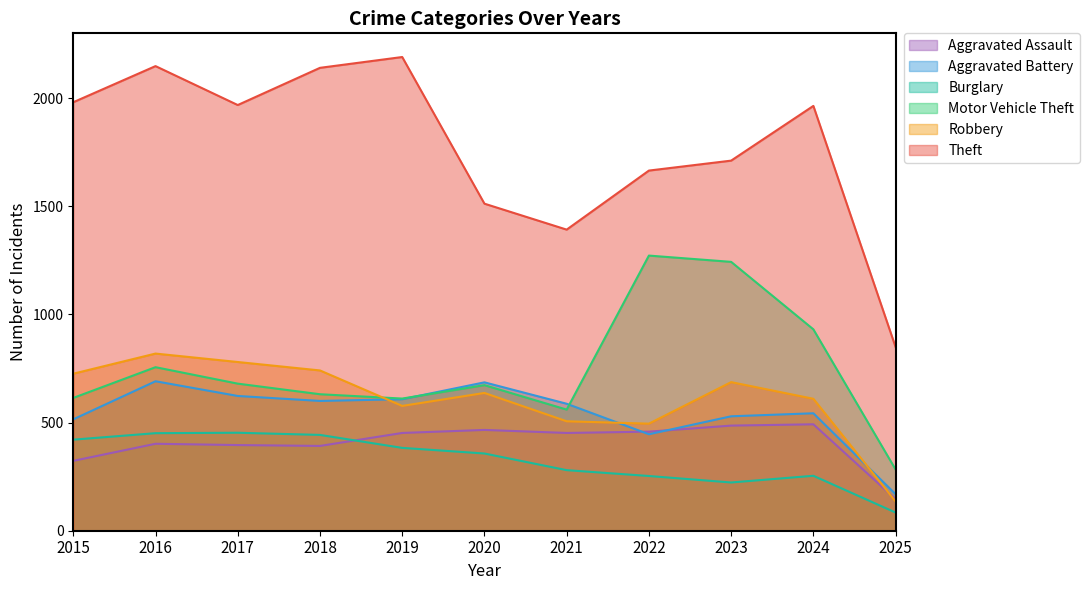

What is the difference between the maximum and minimum values in the Aggravated Assault series?

346